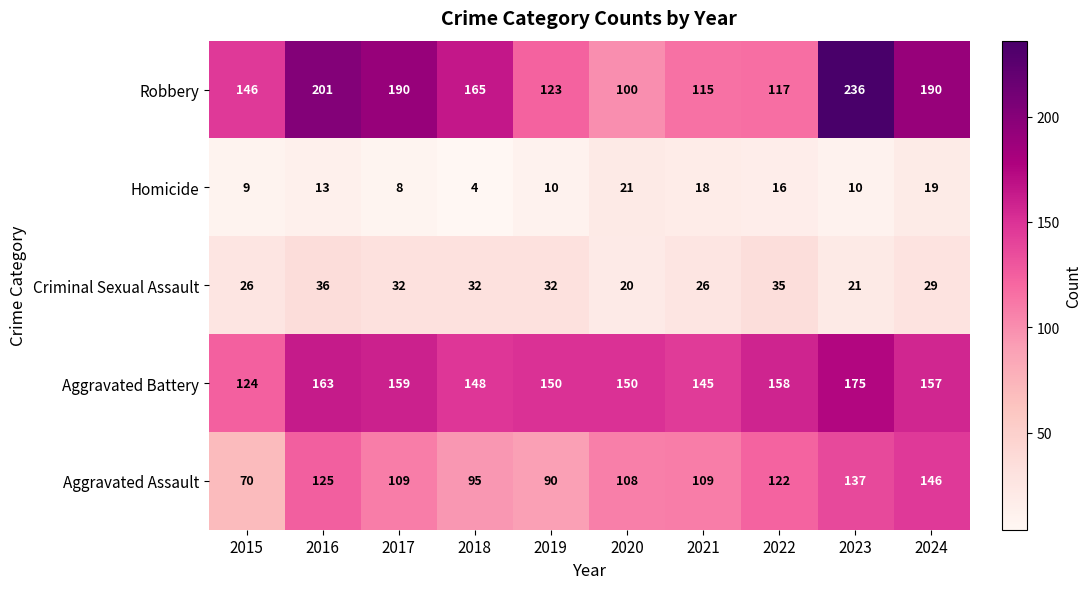

Where is Aggravated Battery nearest to the value 149?

2018